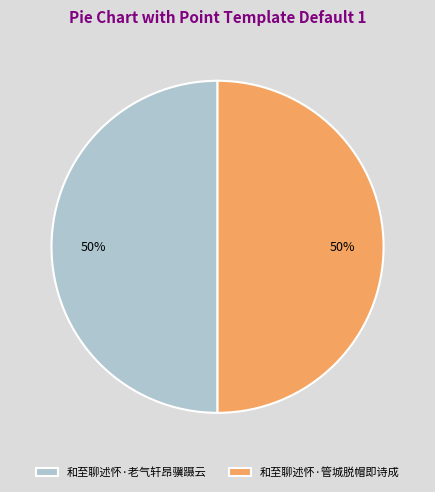

To the nearest percent, what is the average slice percentage?

50%